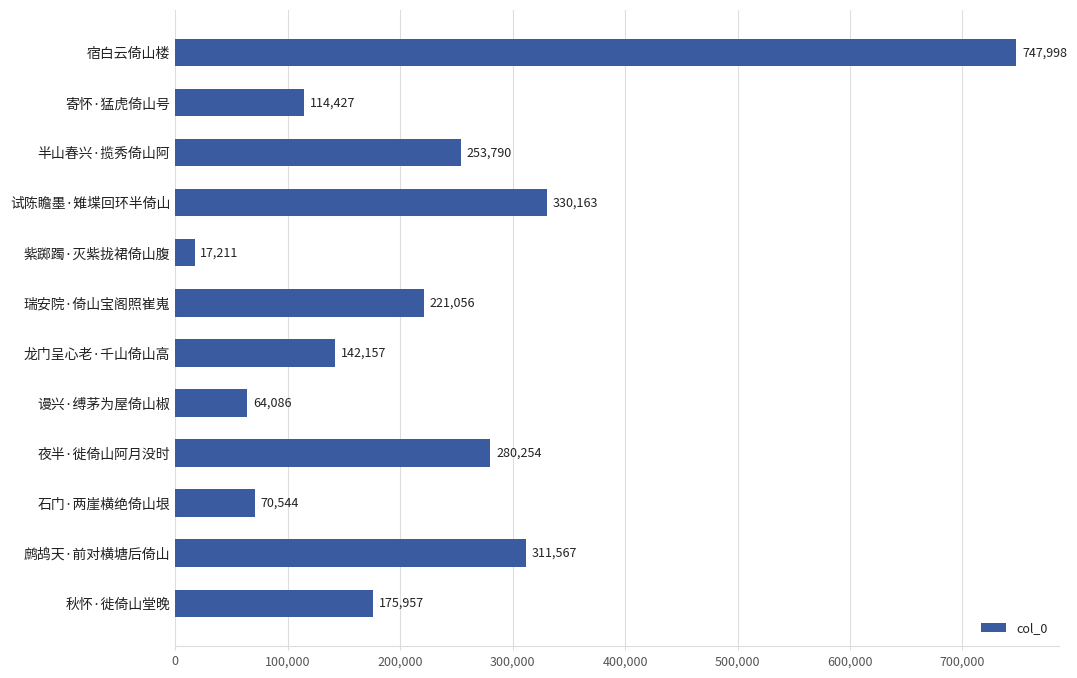

Reading top to bottom, extract all data points from this chart.

747998	114427	253790	330163	17211	221056	142157	64086	280254	70544	311567	175957